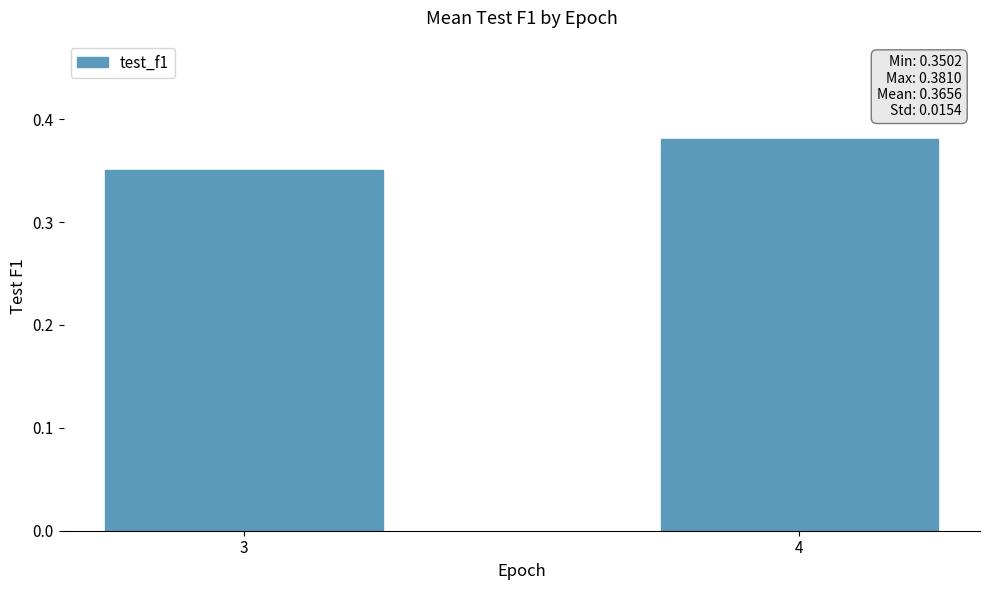

At which category does the chart reach its minimum across all series?

3